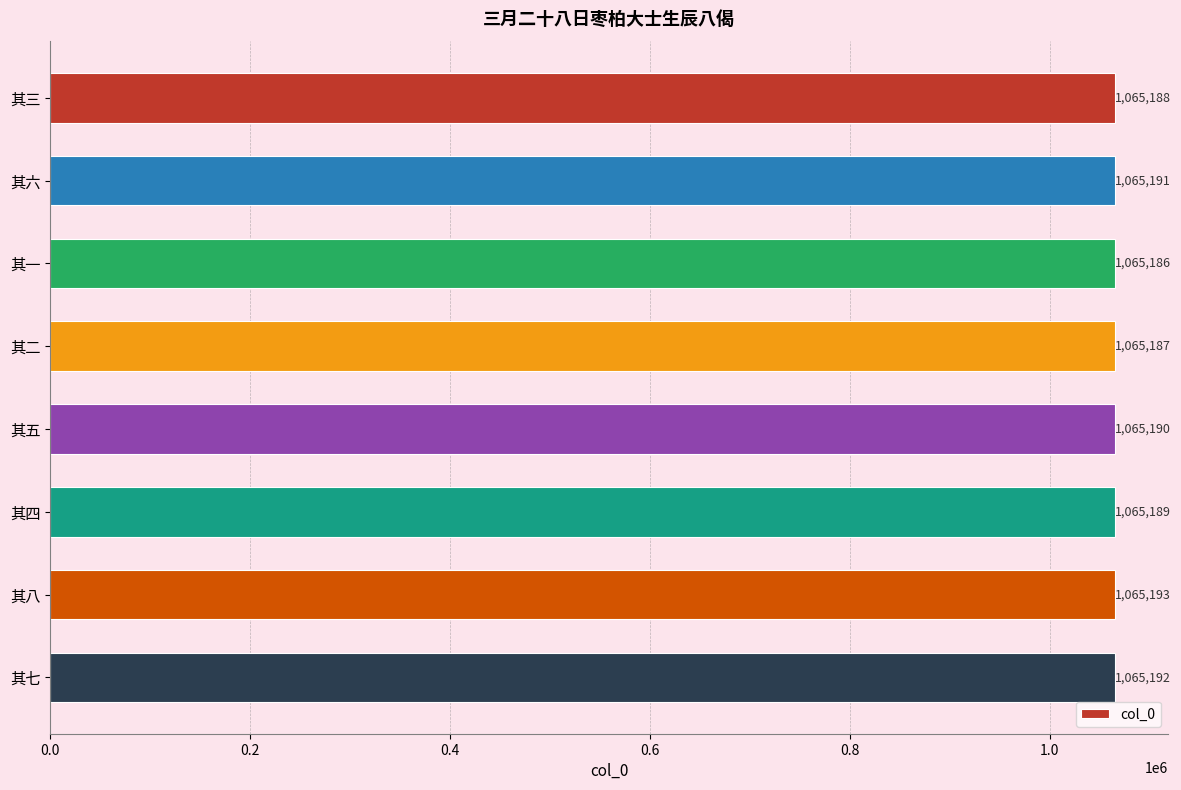

Rank the categories by value from highest to lowest.

其八, 其七, 其六, 其五, 其四, 其三, 其二, 其一